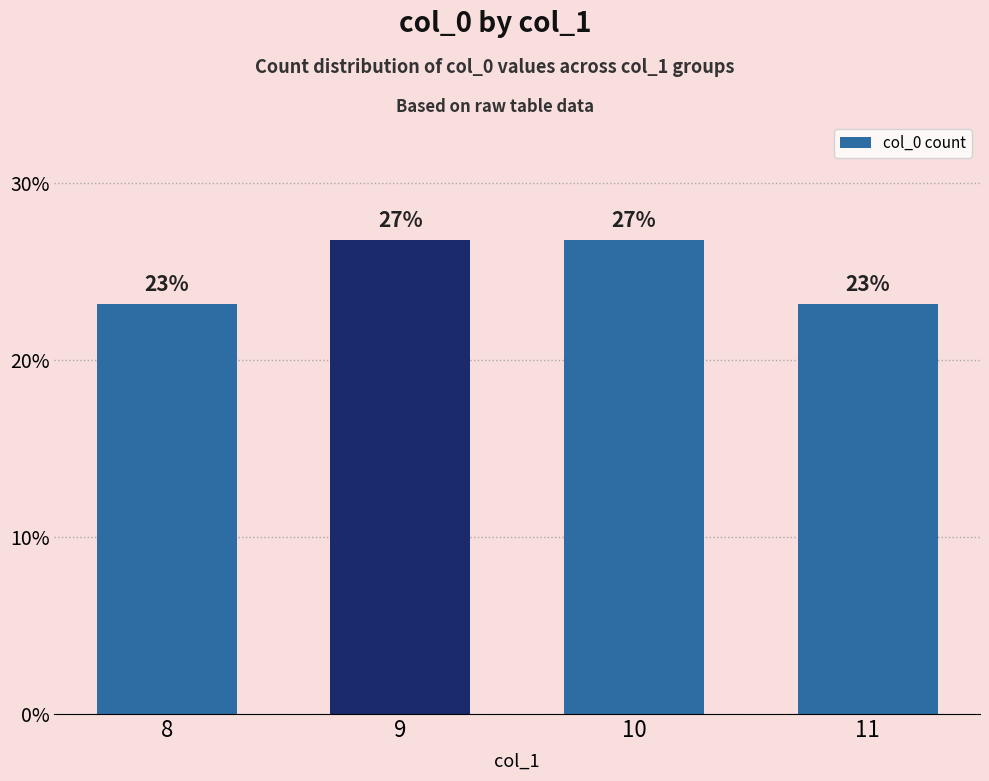

Does the chart contain any negative values?

No